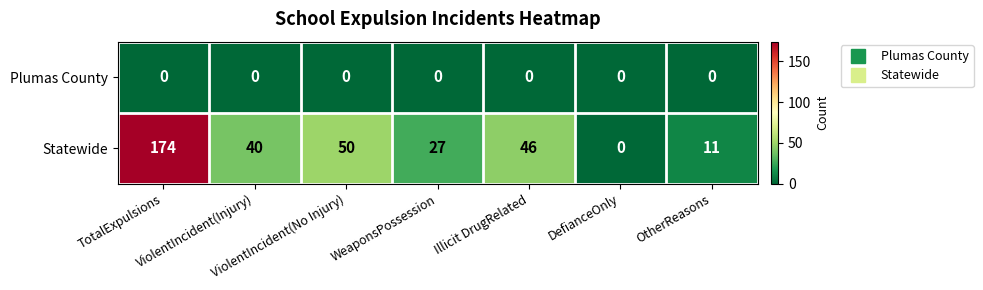

What is the greatest value displayed?

174